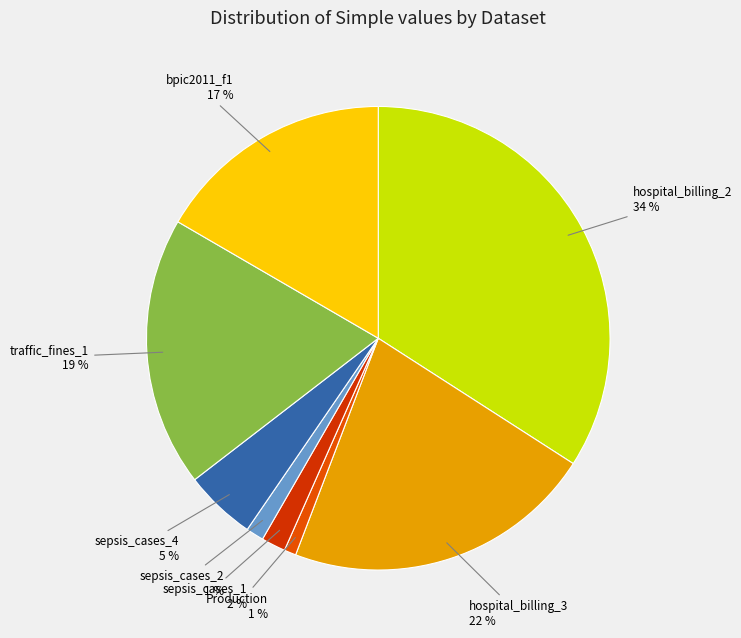

To the nearest percent, what percentage of the pie is hospital_billing_3?

22%